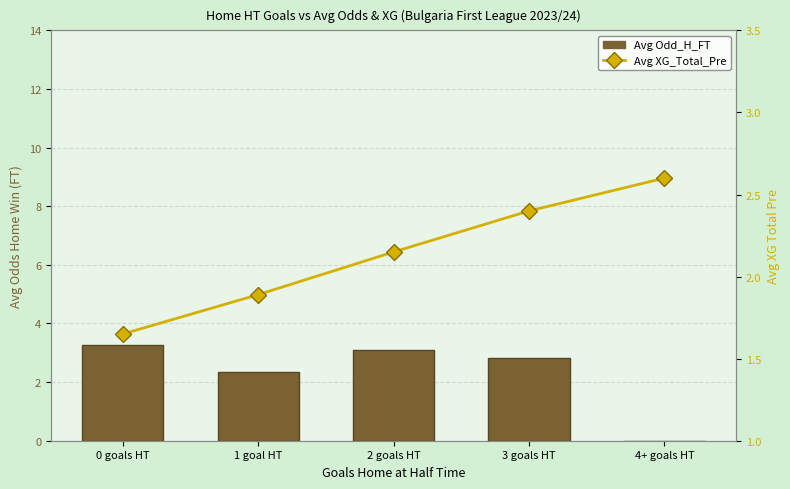

How many values in the Avg XG_Total_Pre series exceed 2?

3